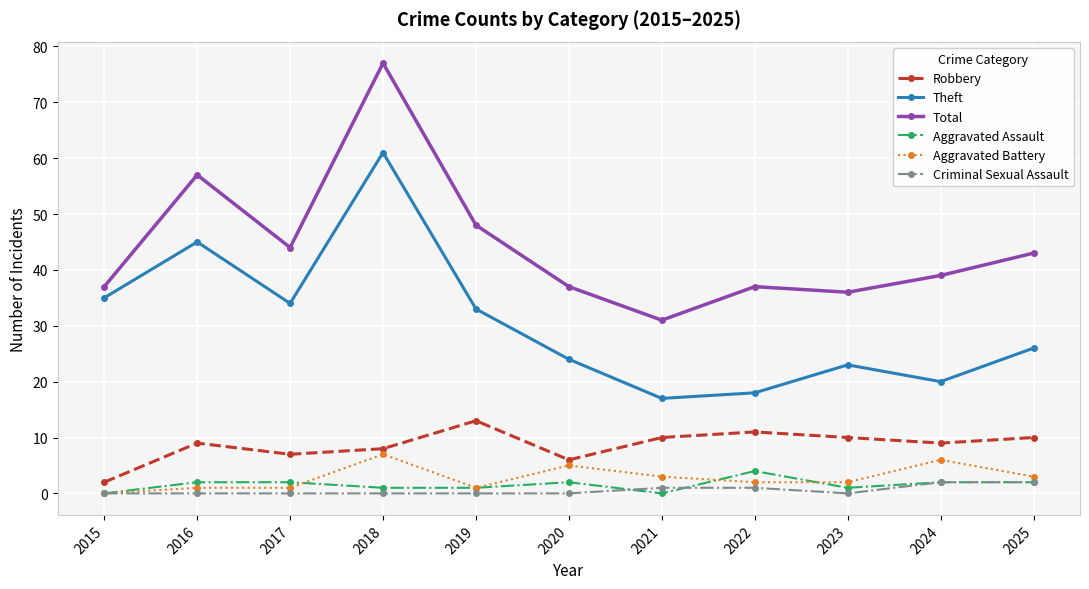

True or false: Theft and Robbery intersect in this chart.

False